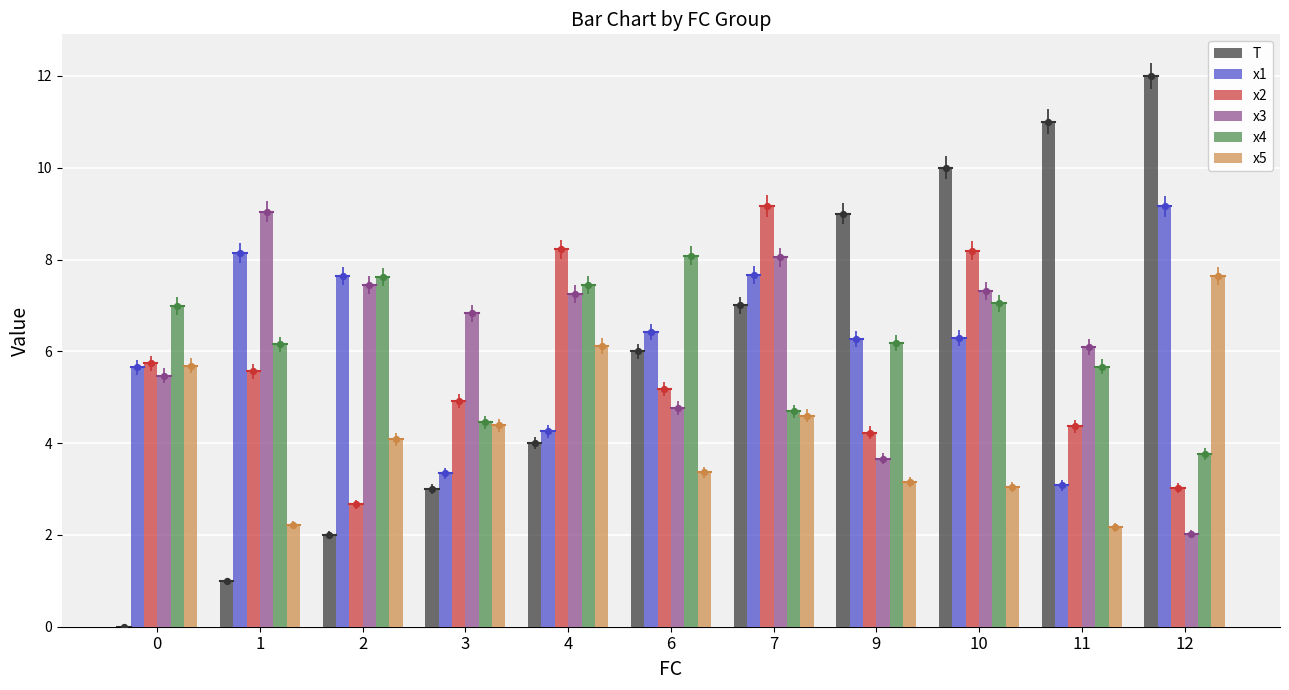

Which series contains the highest Y value?

T